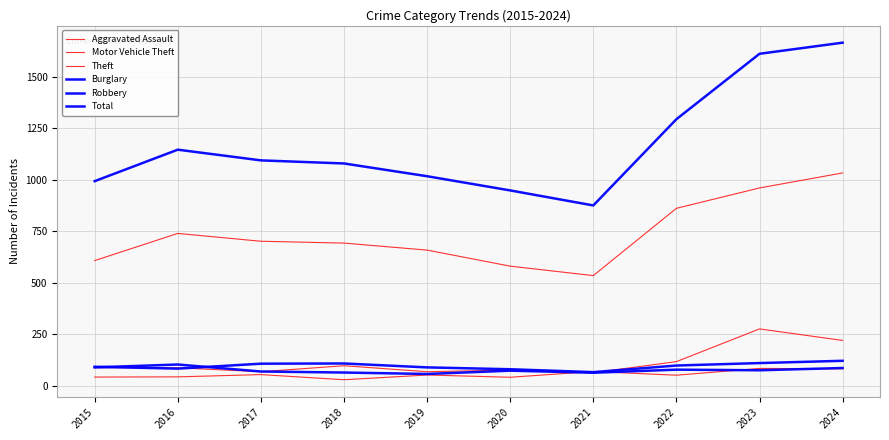

True or false: Total and Robbery cross at least once.

False